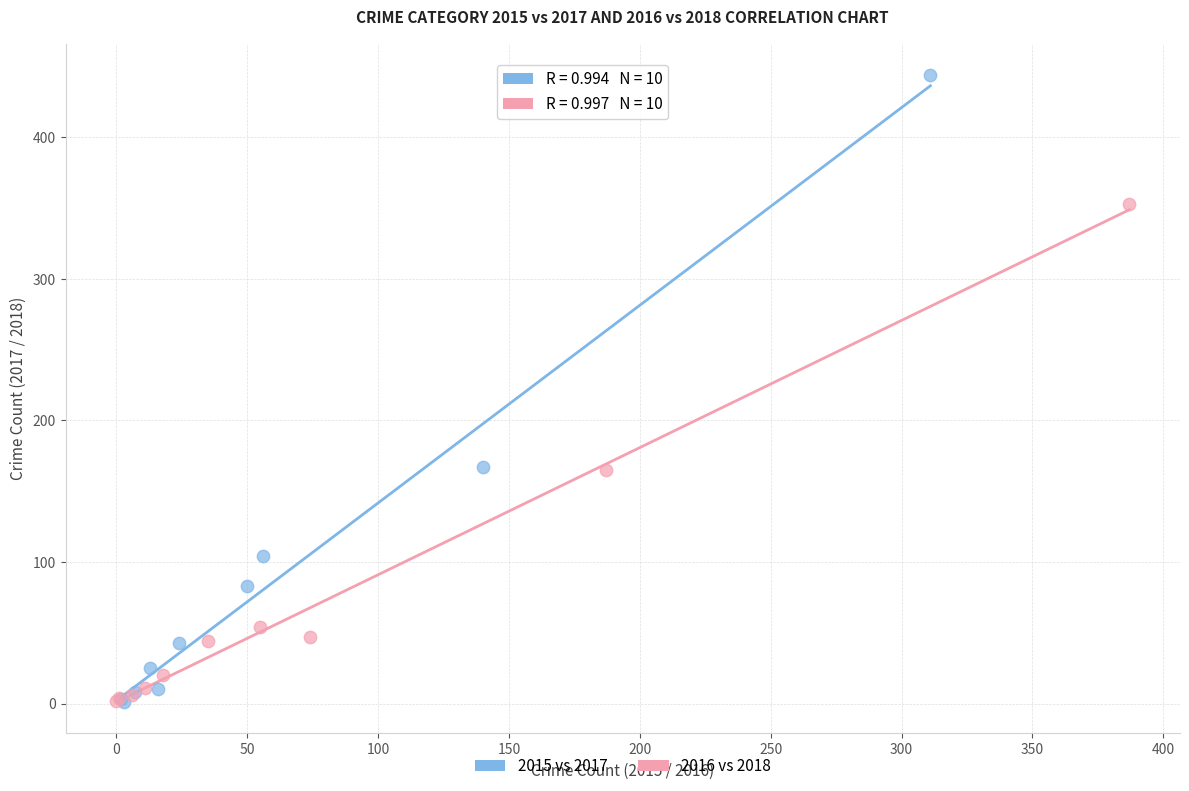

Which series contains the highest Y value?

2015 vs 2017